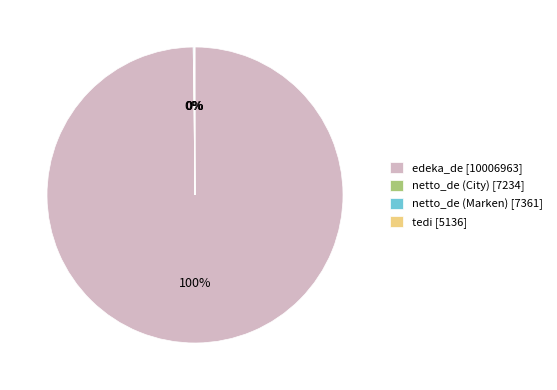

Is it true that edeka_de [10006963] is 100% of the pie?

True